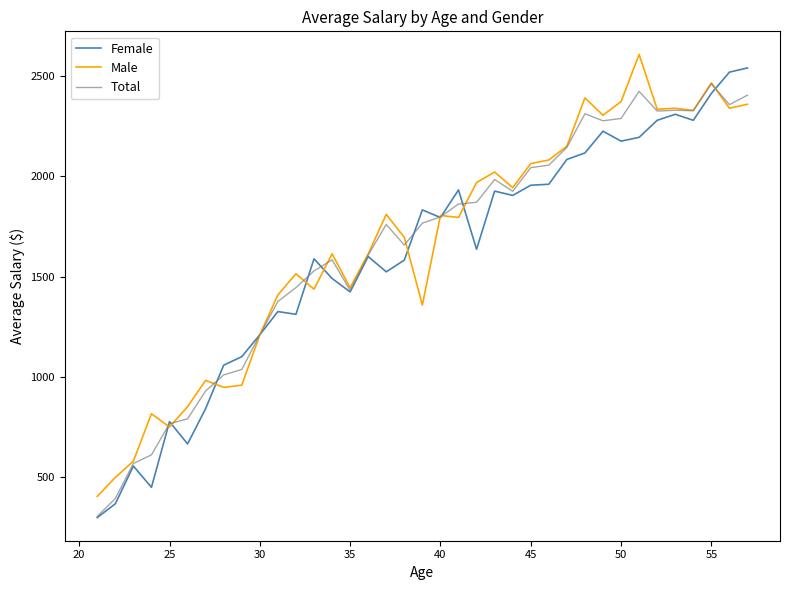

What is the smallest value displayed?

300.0